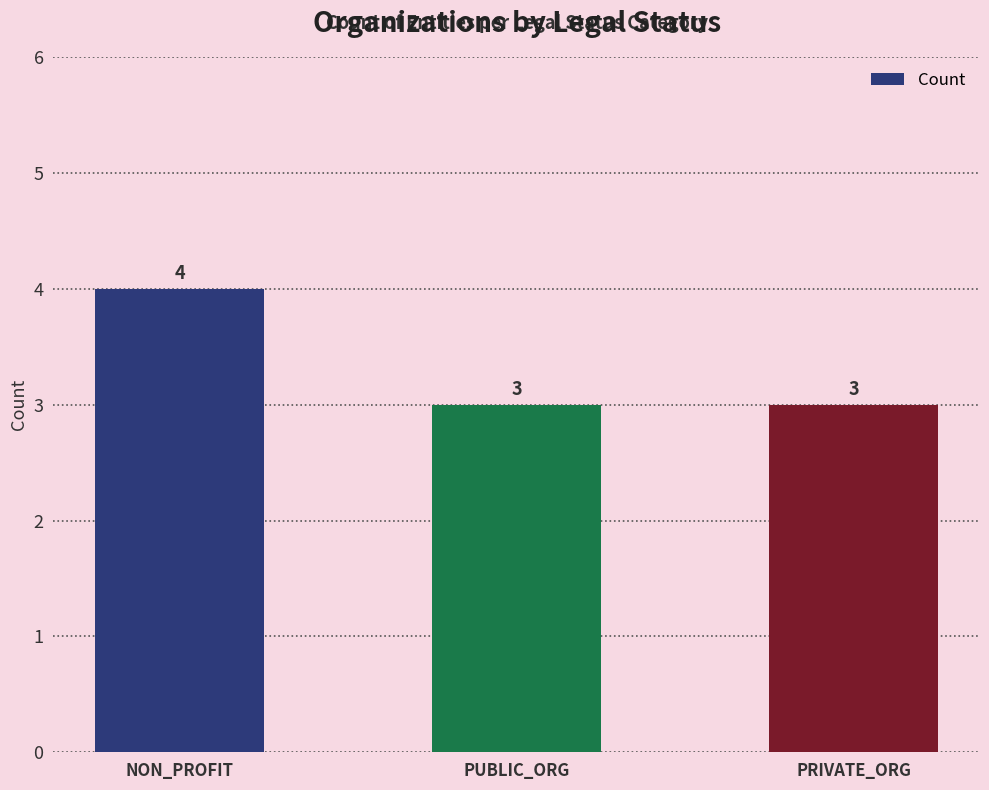

What position from the left is PRIVATE_ORG?

3